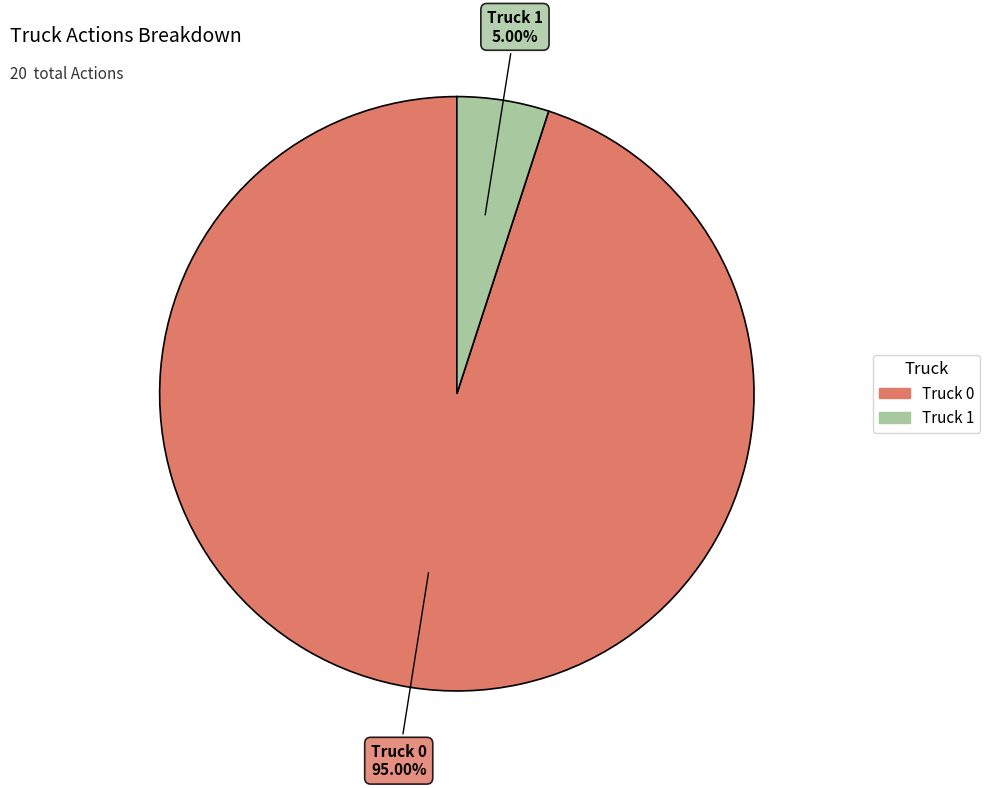

To the nearest percent, what is the combined percentage of Truck 0 and Truck 1?

100%